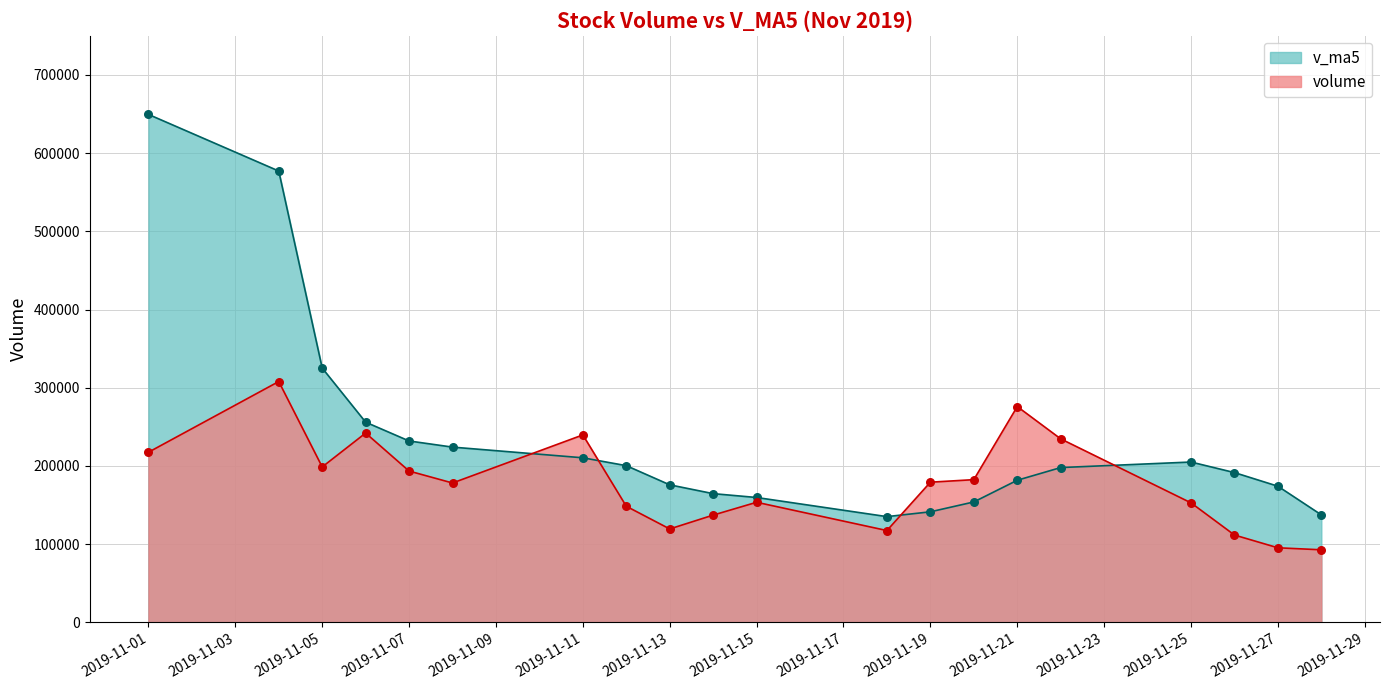

Which series has the widest spread of Y values?

v_ma5